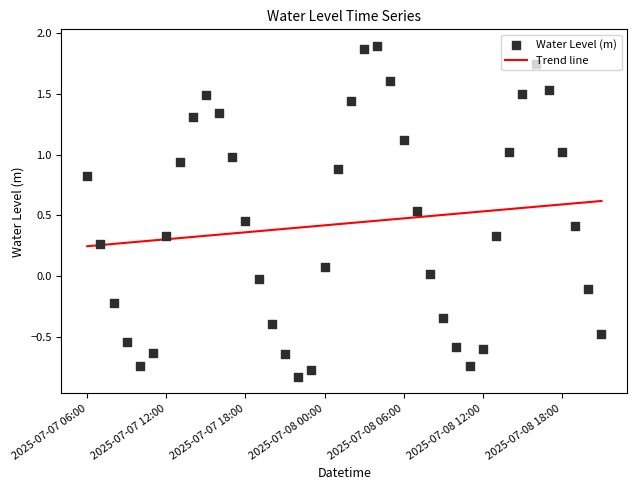

Which series has the widest spread of Y values?

Water Level (m)